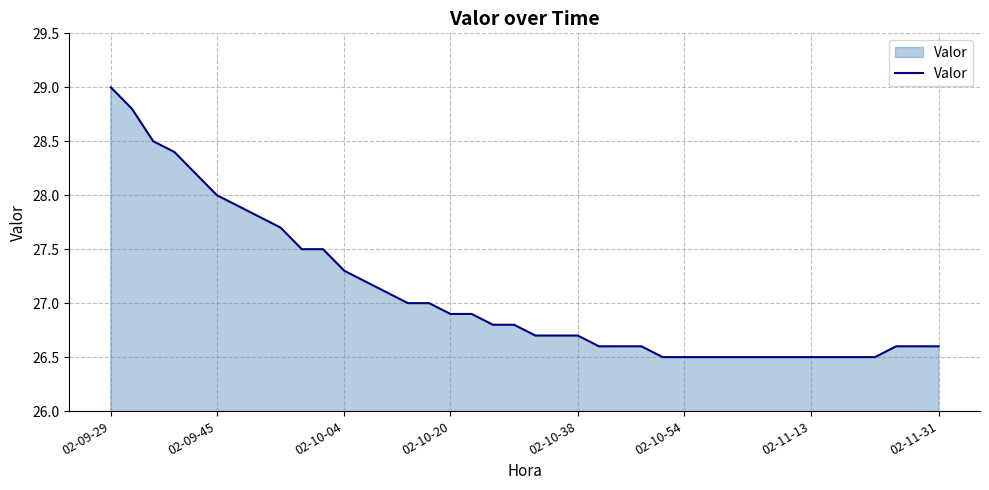

What is the difference between the maximum and minimum values?

2.5